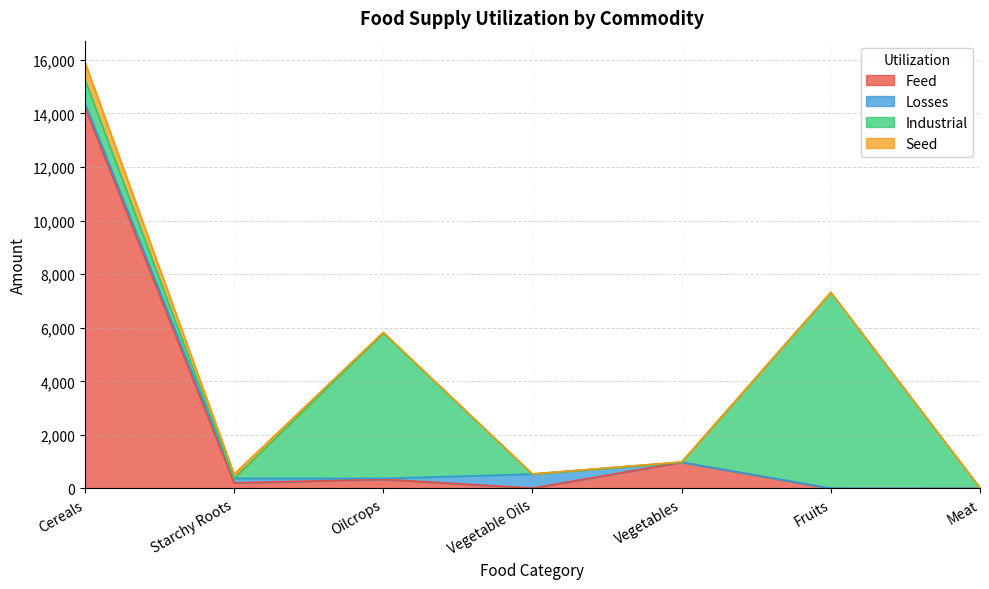

Where is the first local minimum for Industrial?

Starchy Roots